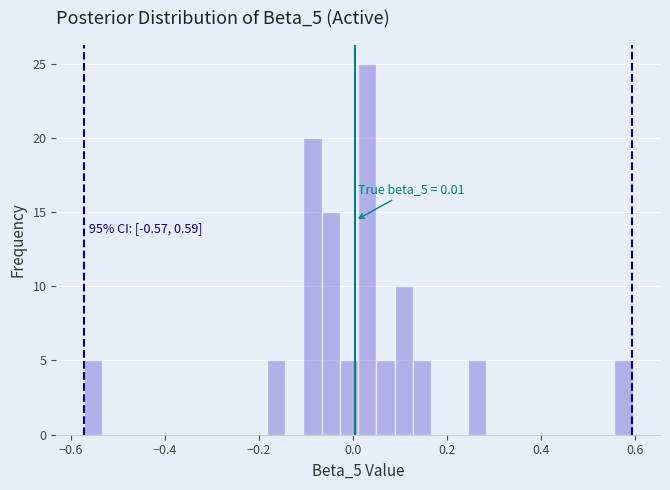

Around what value on the x-axis is the tallest bar? Give the approximate position of its centre, as read against the axis.

0.04